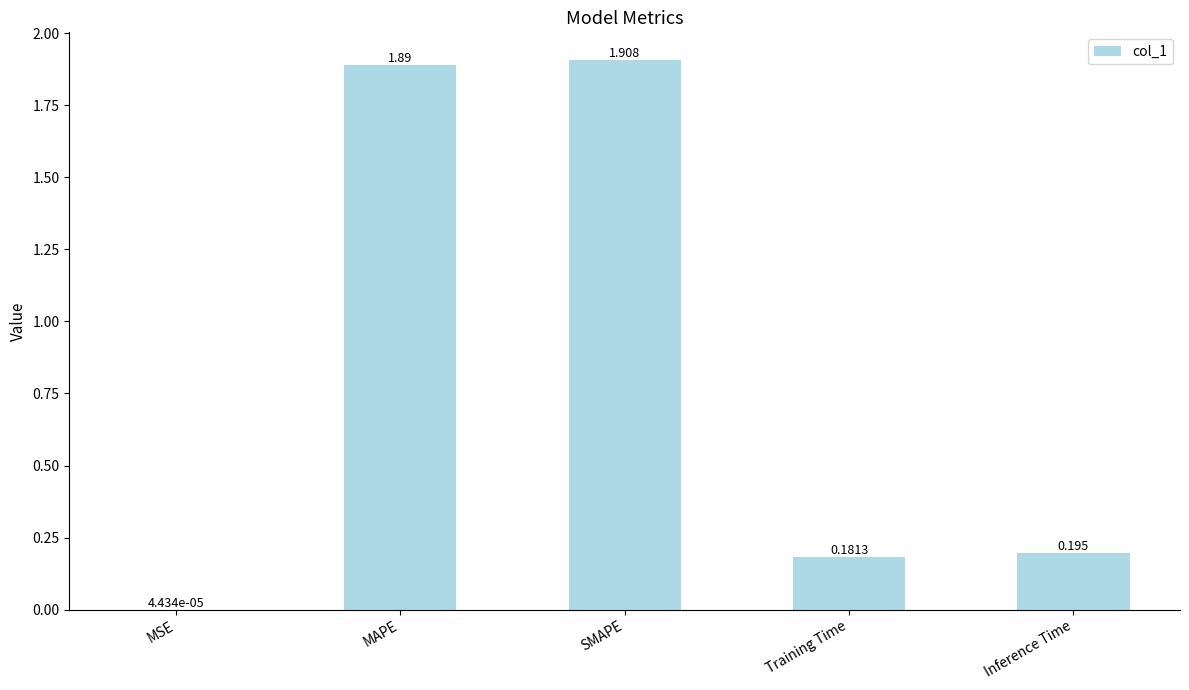

Which label corresponds to the largest value in the chart?

SMAPE